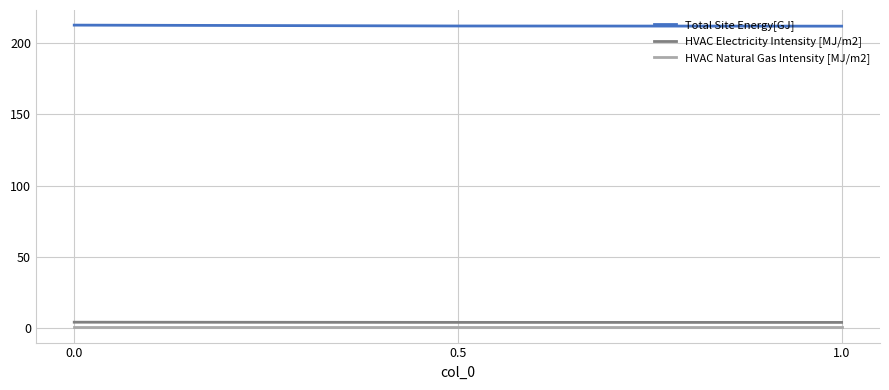

What are all the series names shown in the legend?

Total Site Energy[GJ], HVAC Electricity Intensity [MJ/m2], HVAC Natural Gas Intensity [MJ/m2]